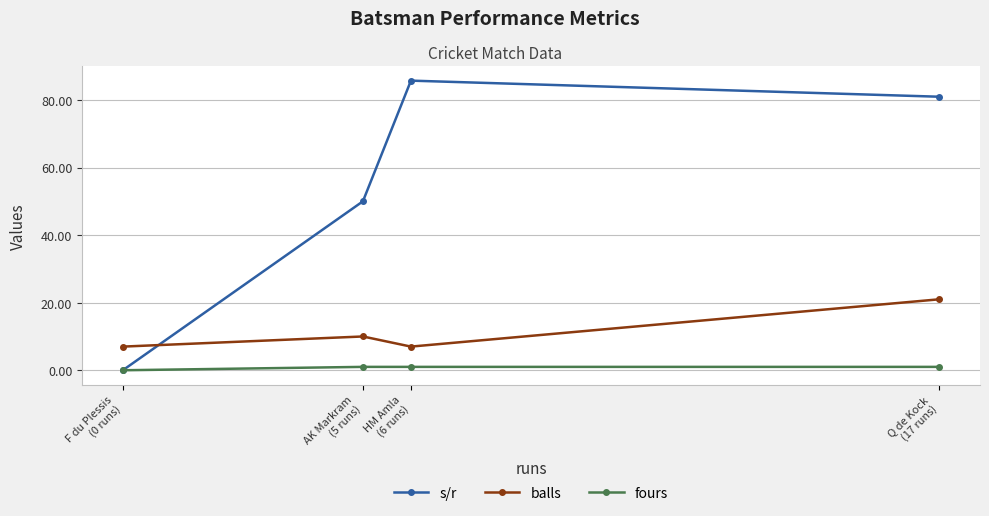

At which category does the chart reach its peak across all series?

HM Amla
(6 runs)